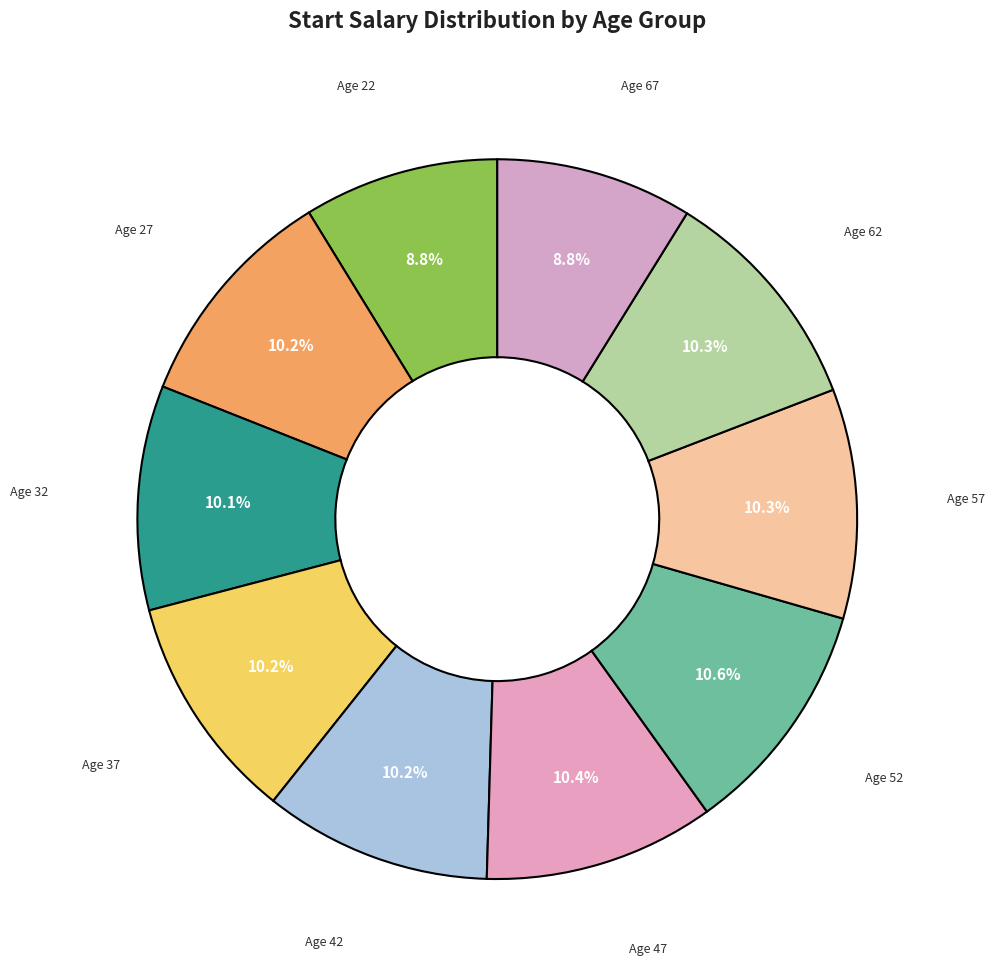

Count the number of slices in the pie.

10